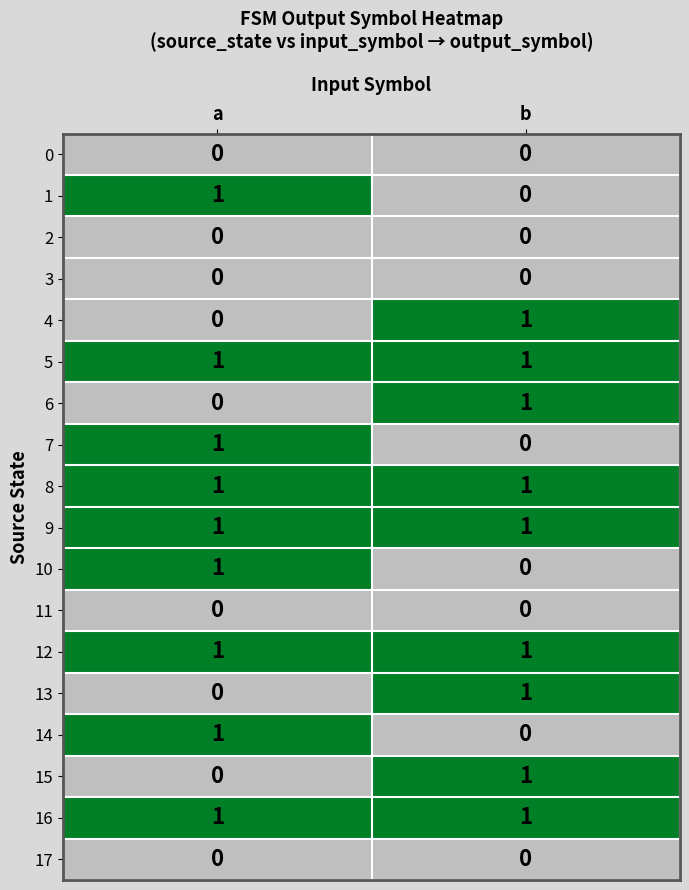

The value of 15 at a is 0. True or false?

True